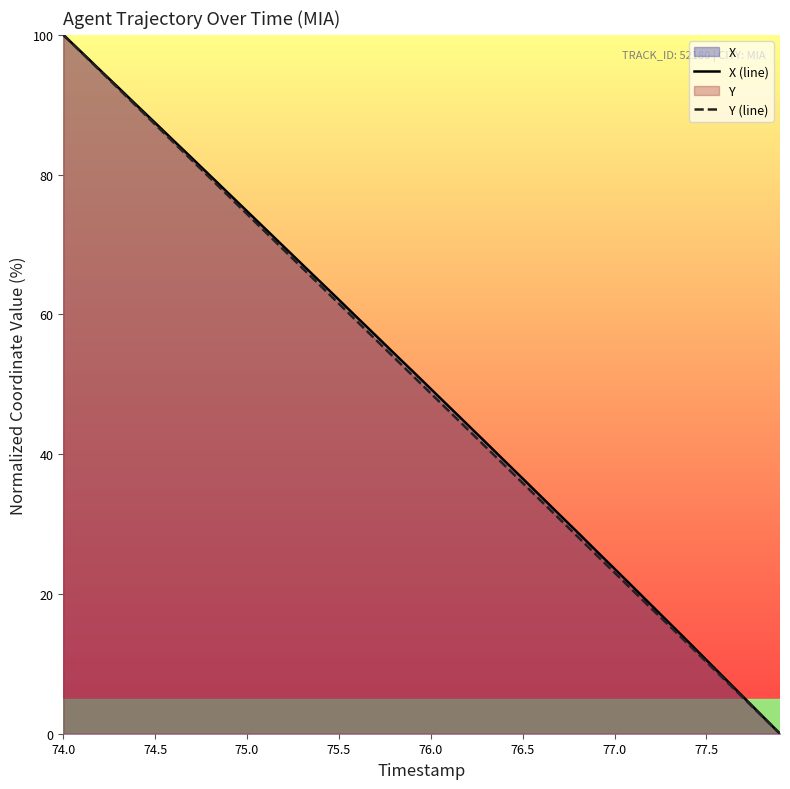

How many lines are shown in the chart?

2